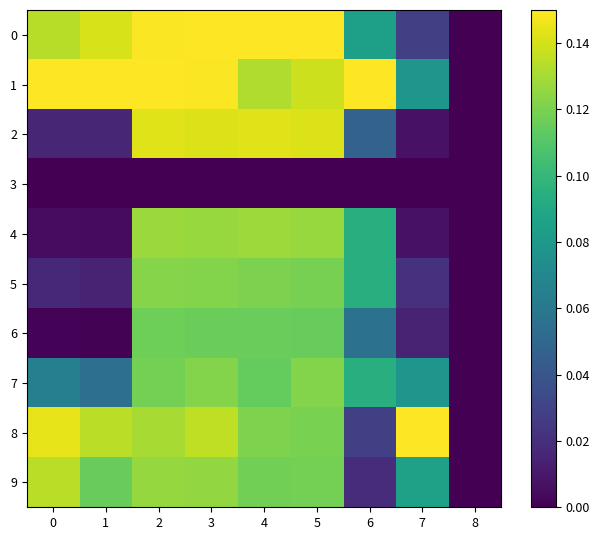

Reading right to left, extract all data points from this chart.

0: 8=0.0	7=0.0	6=0.1	5=0.1	4=0.1	3=0.1	2=0.1	1=0.1	0=0.1
1: 8=0.0	7=0.1	6=0.1	5=0.1	4=0.1	3=0.1	2=0.1	1=0.1	0=0.1
2: 8=0.0	7=0.0	6=0.0	5=0.1	4=0.1	3=0.1	2=0.1	1=0.0	0=0.0
3: 8=0.0	7=0.0	6=0.0	5=0.0	4=0.0	3=0.0	2=0.0	1=0.0	0=0.0
4: 8=0.0	7=0.0	6=0.1	5=0.1	4=0.1	3=0.1	2=0.1	1=0.0	0=0.0
5: 8=0.0	7=0.0	6=0.1	5=0.1	4=0.1	3=0.1	2=0.1	1=0.0	0=0.0
6: 8=0.0	7=0.0	6=0.1	5=0.1	4=0.1	3=0.1	2=0.1	1=0.0	0=0.0
7: 8=0.0	7=0.1	6=0.1	5=0.1	4=0.1	3=0.1	2=0.1	1=0.1	0=0.1
8: 8=0.0	7=0.1	6=0.0	5=0.1	4=0.1	3=0.1	2=0.1	1=0.1	0=0.1
9: 8=0.0	7=0.1	6=0.0	5=0.1	4=0.1	3=0.1	2=0.1	1=0.1	0=0.1